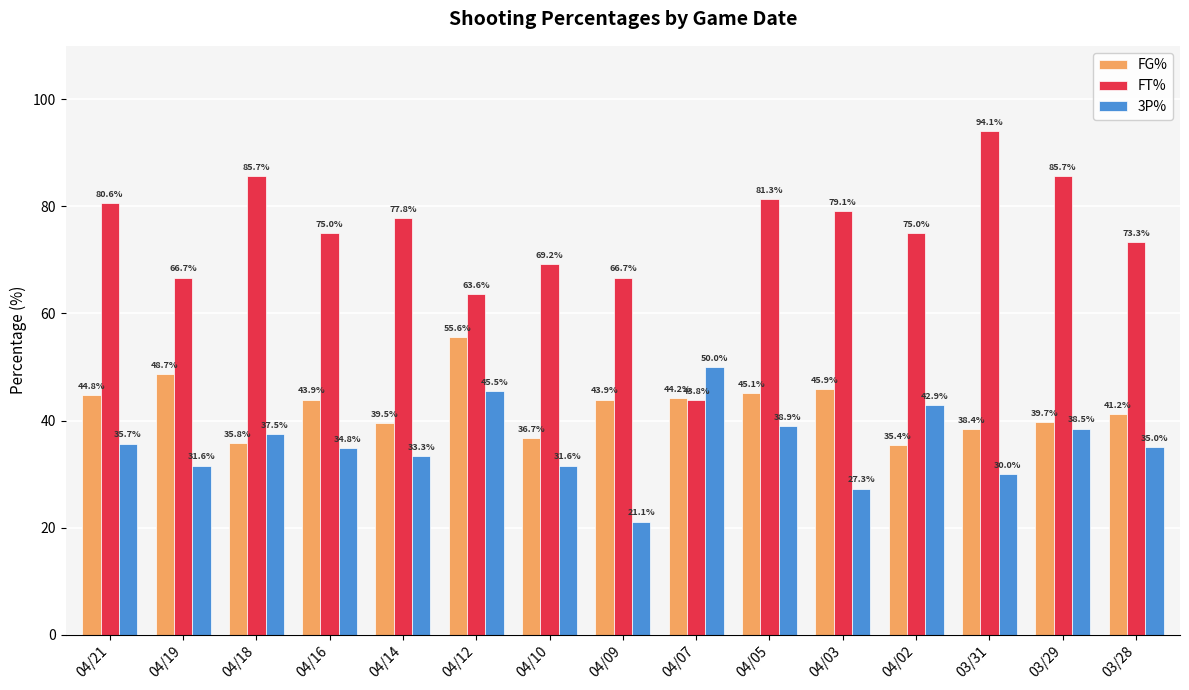

Which series changed the most between 04/10 and 04/07?

FT%